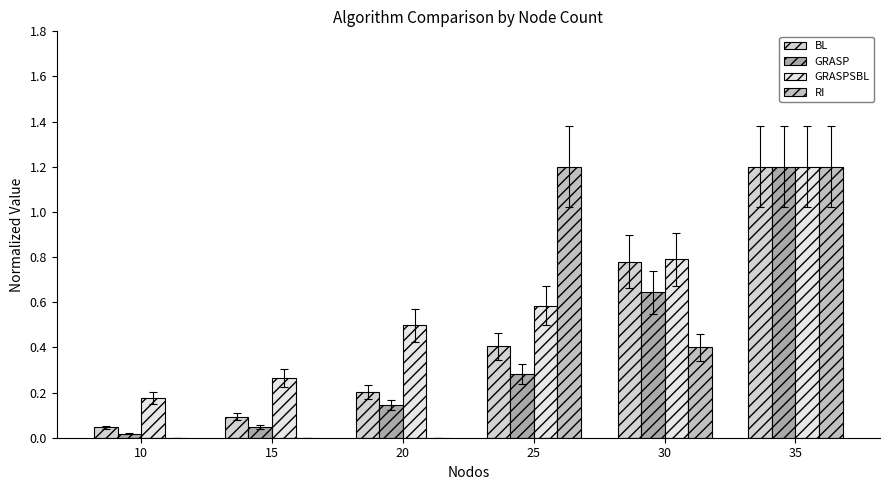

What is the difference between the maximum and second lowest values in the RI series?

1.2